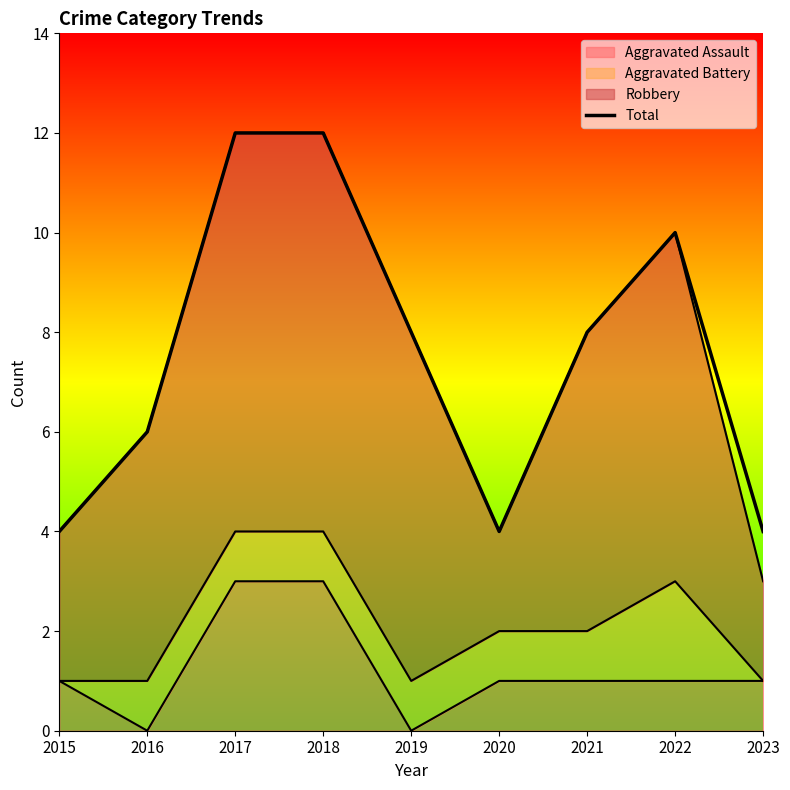

What is the difference between the maximum and second lowest values?

8